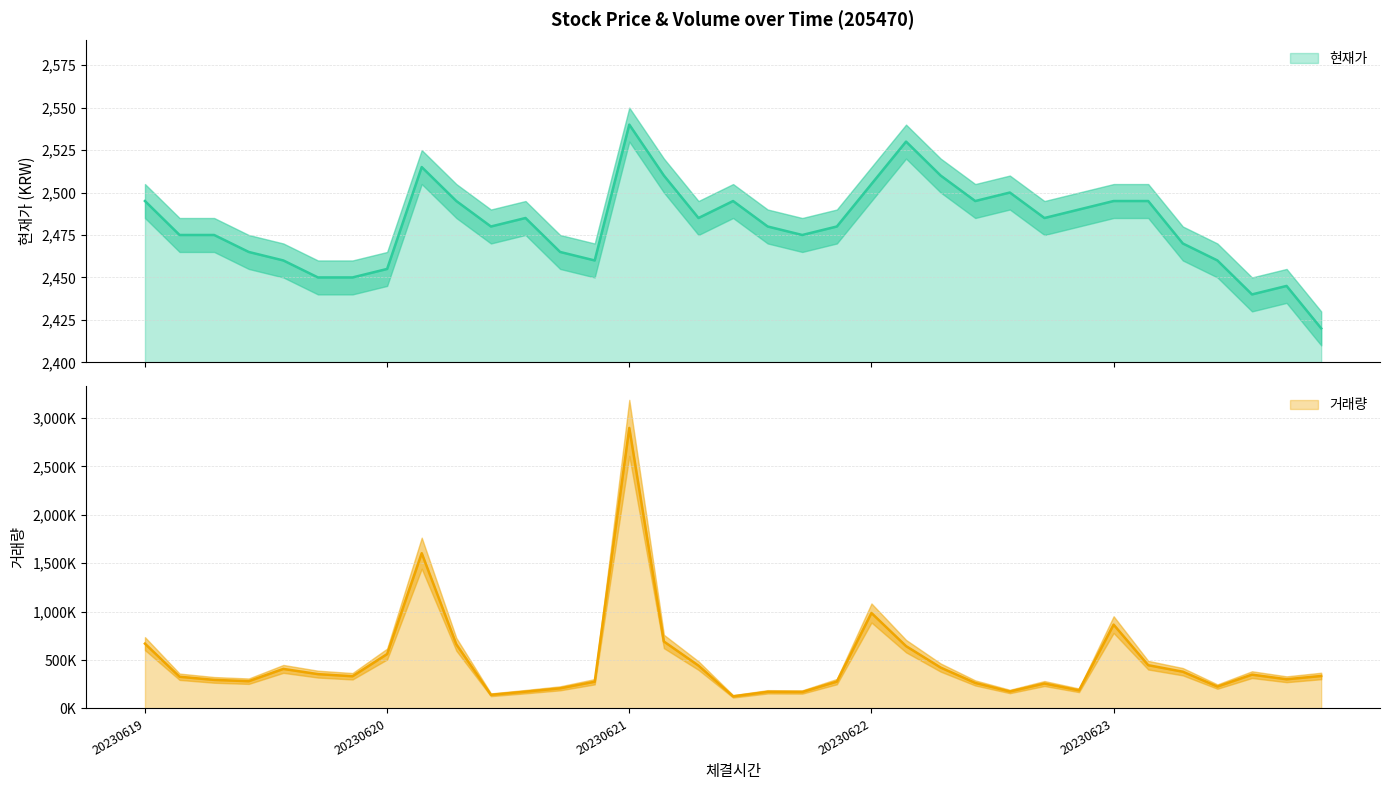

Count the number of categories in the chart.

35